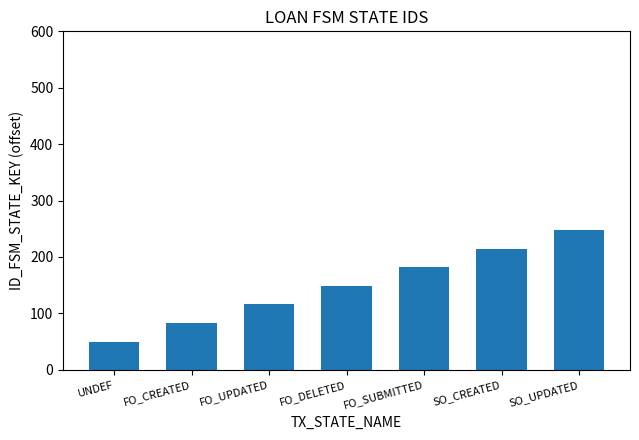

What is the change in value from FO_CREATED to FO_SUBMITTED?

+99